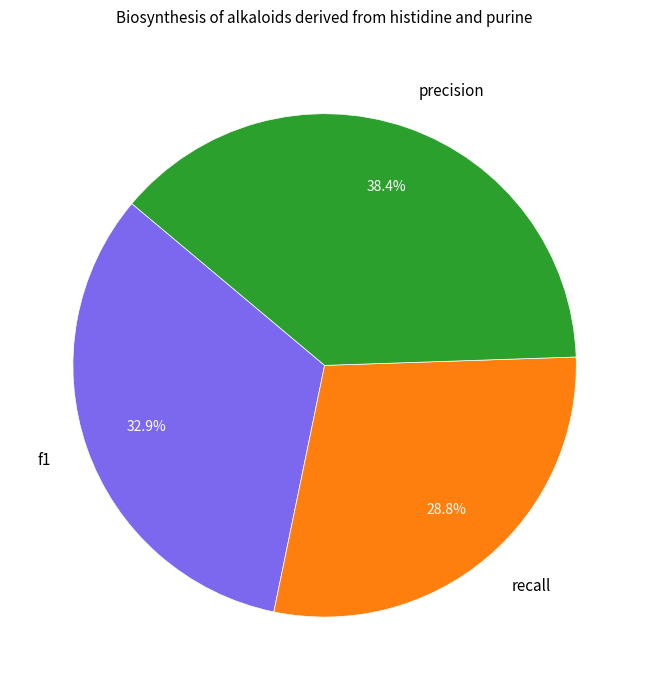

Which category has the biggest portion of the pie?

precision